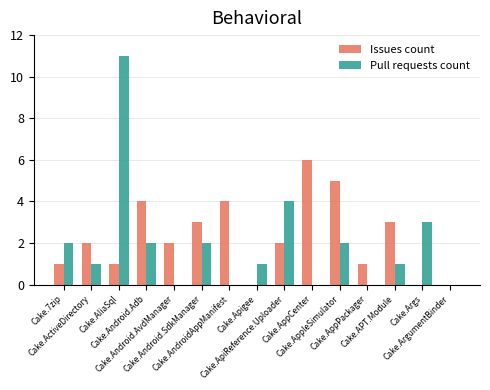

What is the sum of all Pull requests count values?

29